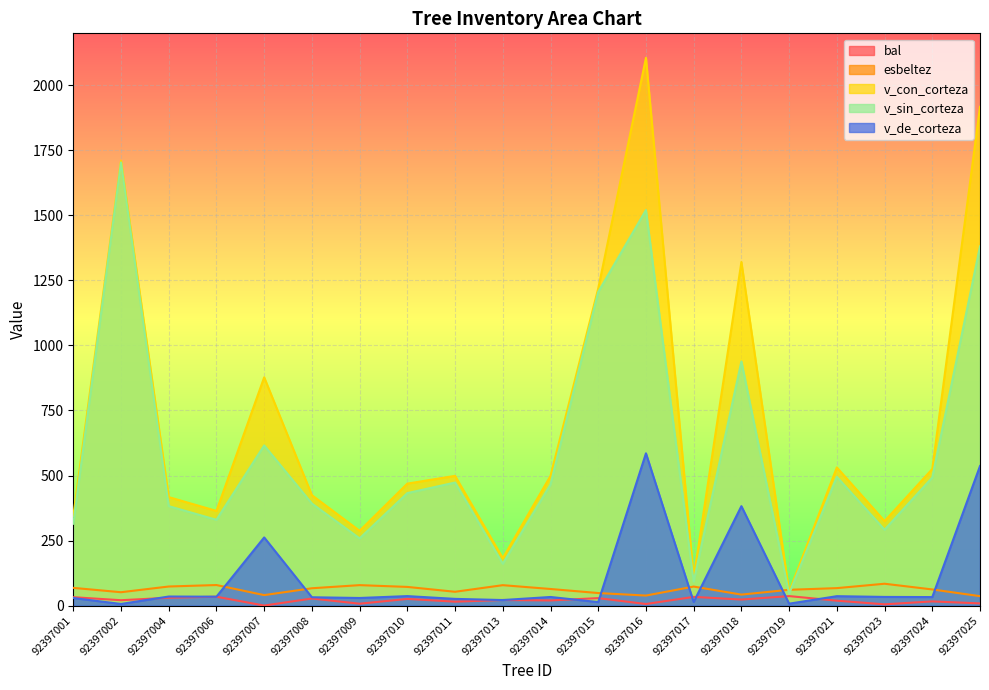

Is it true that v_de_corteza equals 34.1 at 92397006?

True